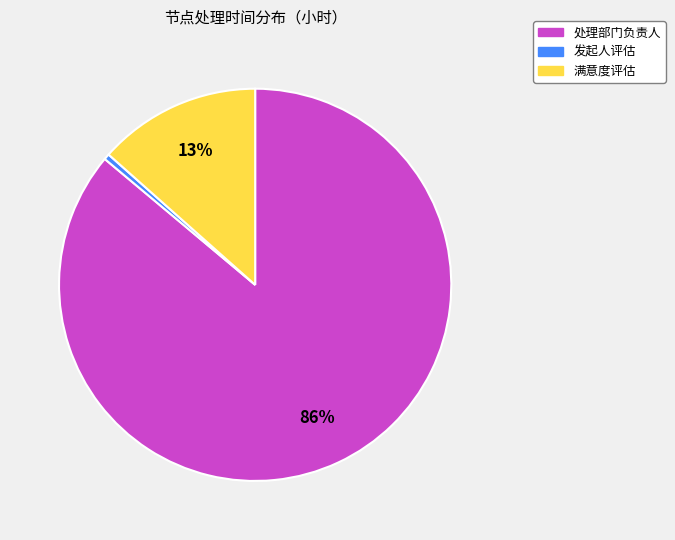

What percentage is the 发起人评估 slice, to the nearest percent?

0%